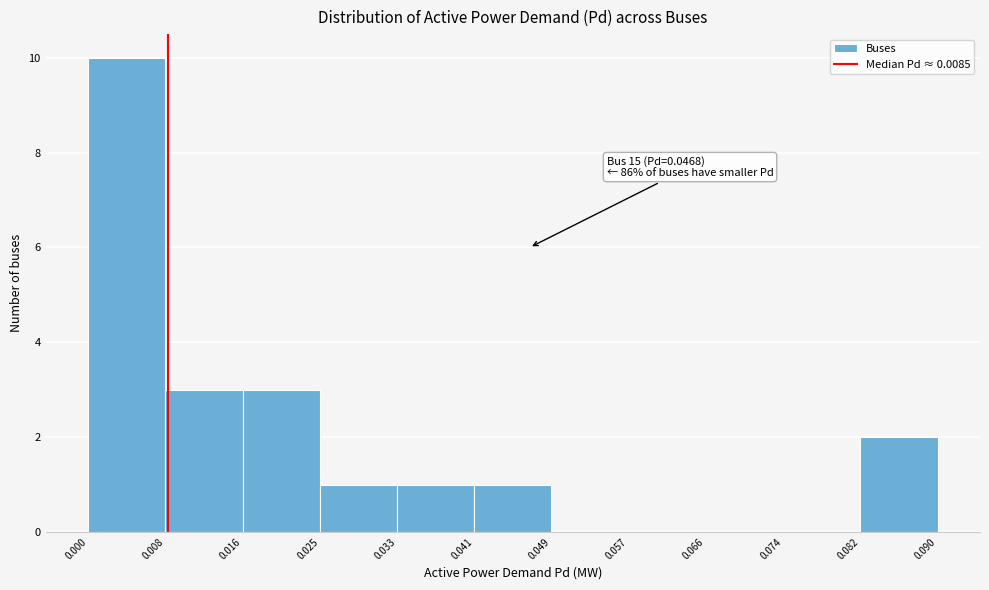

Over which range of the x-axis is the bar tallest?

0.000 to 0.008